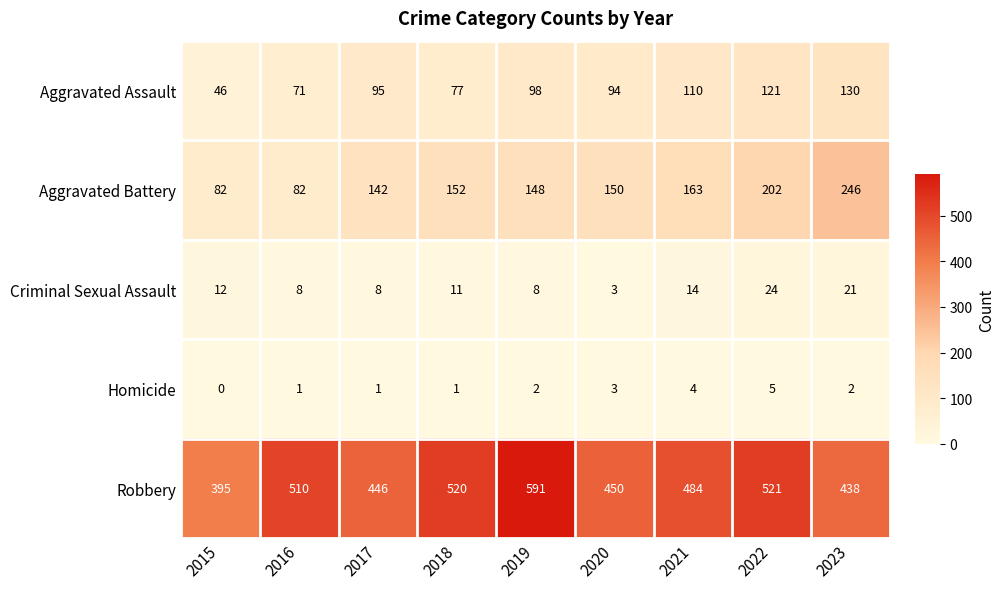

Where is Aggravated Assault nearest to the value 88?

2020